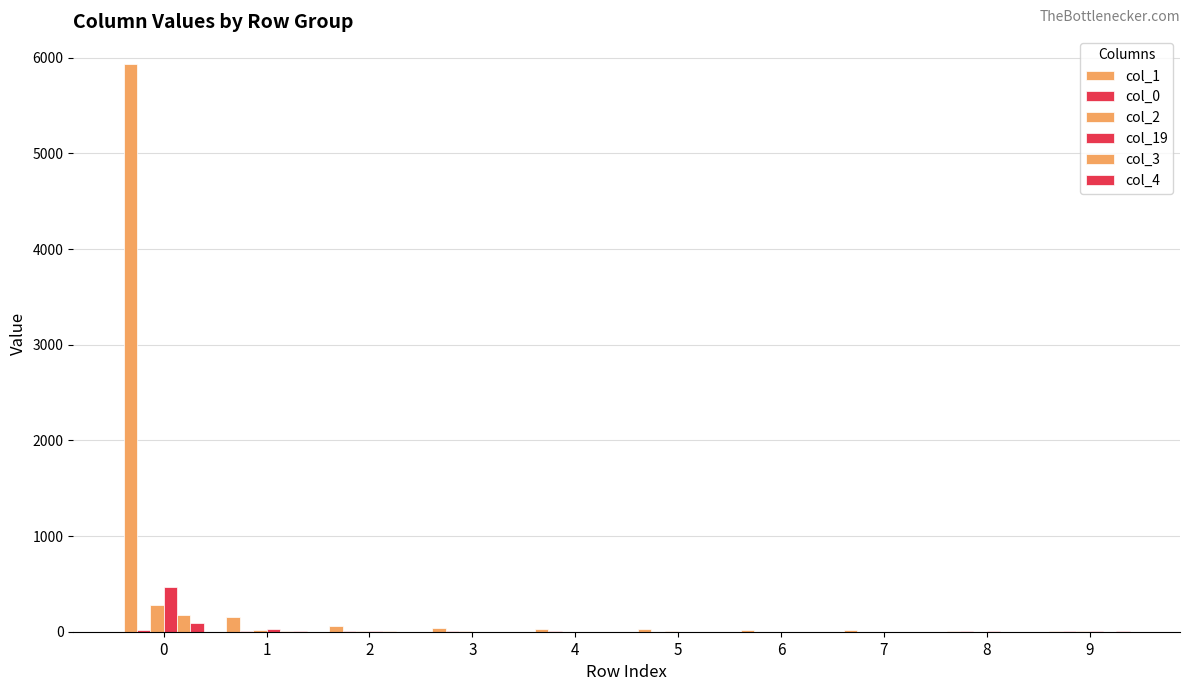

What is the sum of all col_3 values?

187